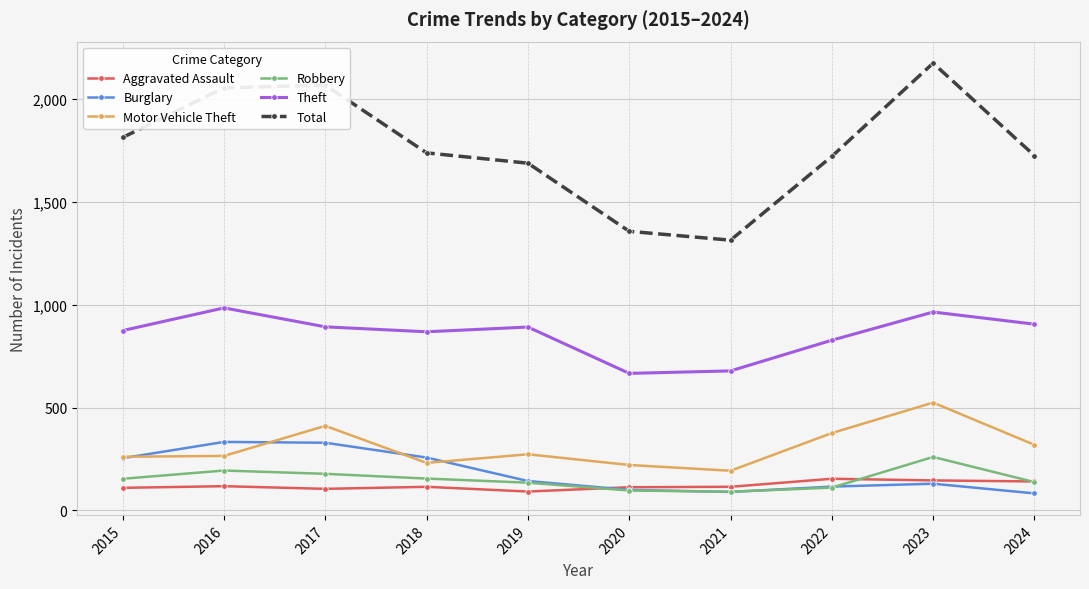

True or false: Robbery has more than 0 points higher than both neighbors.

True